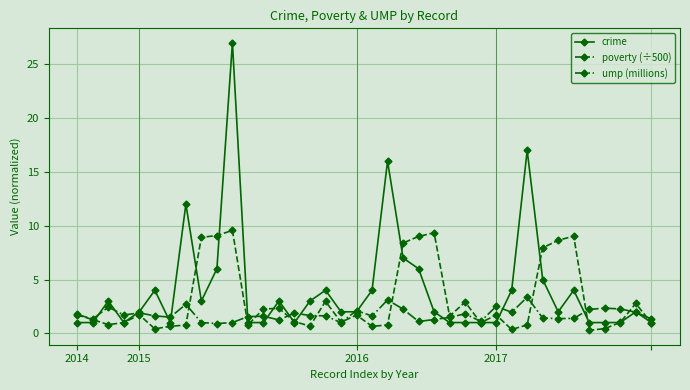

True or false: ump (millions) and poverty (÷500) cross at least once.

True